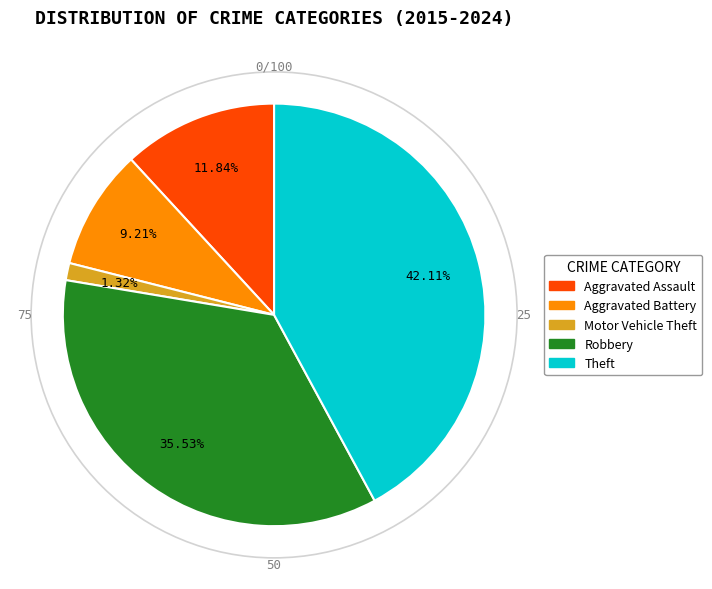

Does Aggravated Assault represent more than half of the total?

No